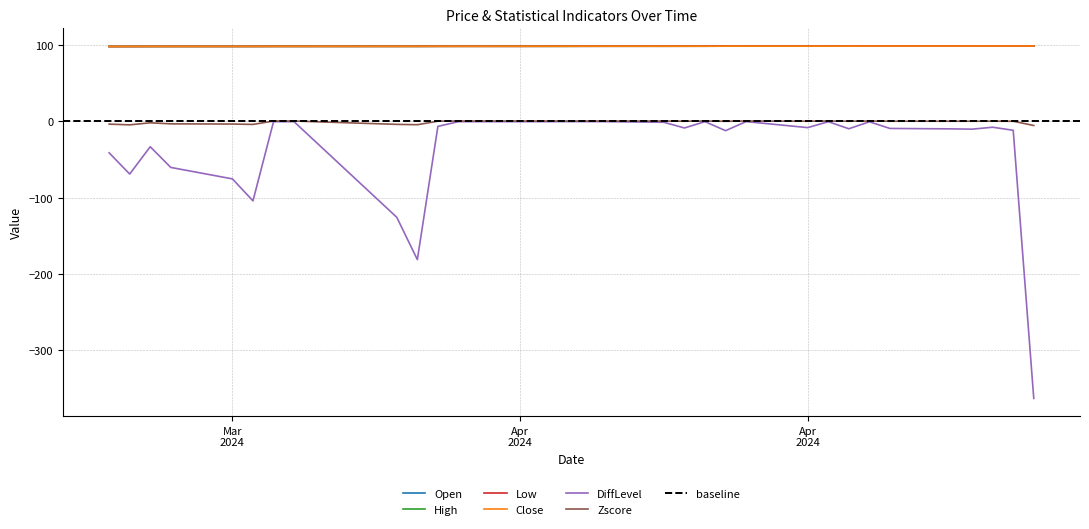

True or false: DiffLevel and Open cross at least once.

False